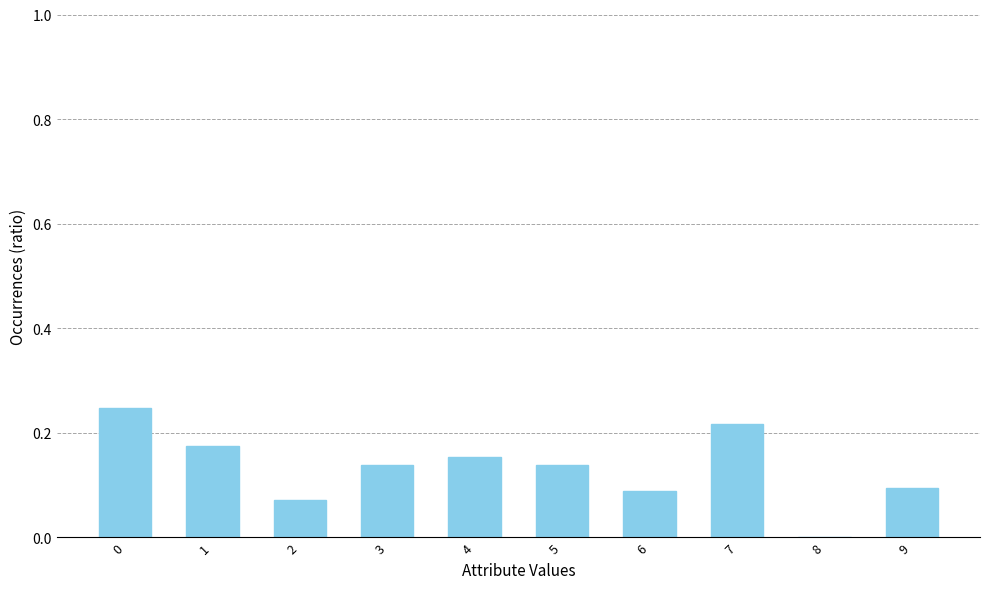

Which has a higher value, 4 or 6?

4